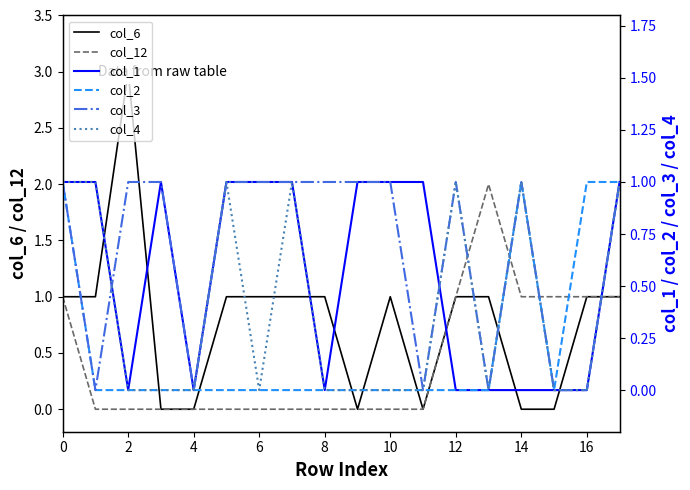

What is the maximum value for col_1?

1